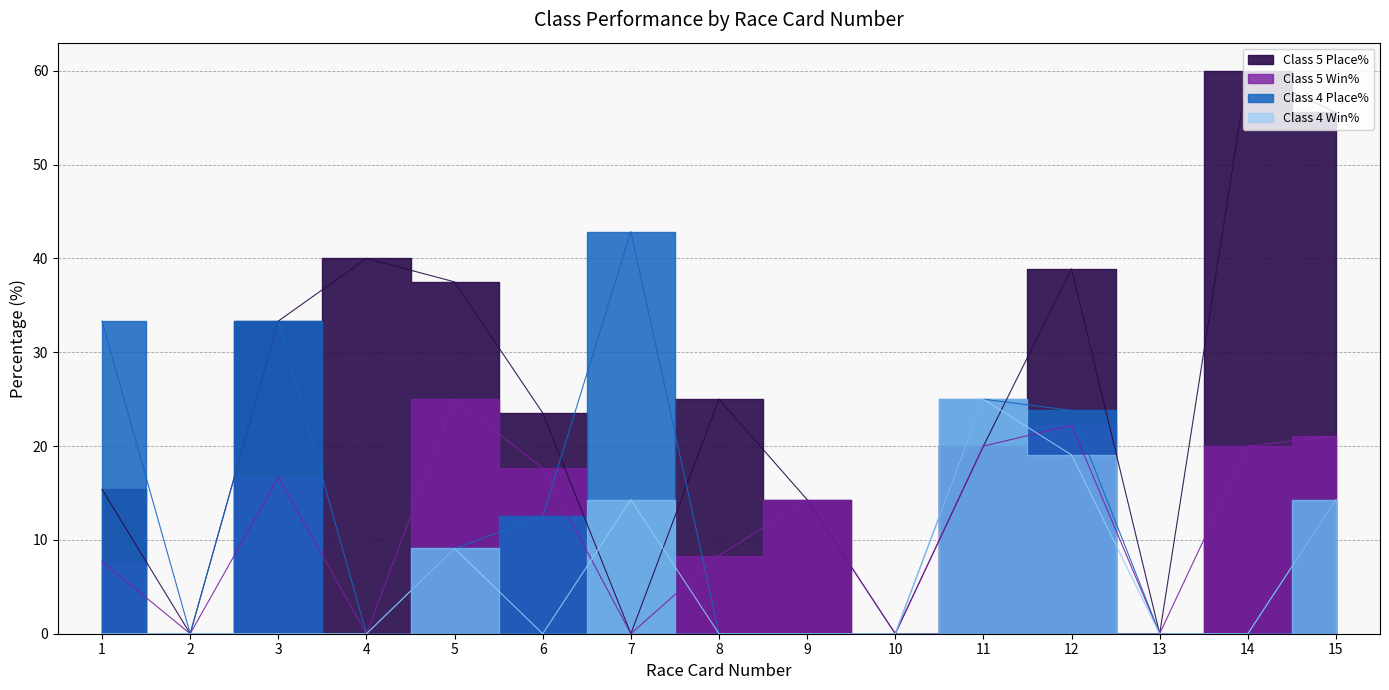

Between 5 and 10, which series saw the biggest shift?

Class 5 Place%